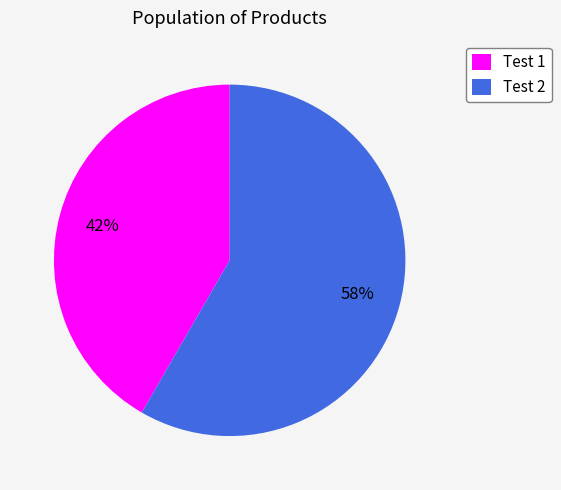

Is there any slice that represents more than half of the pie?

Yes